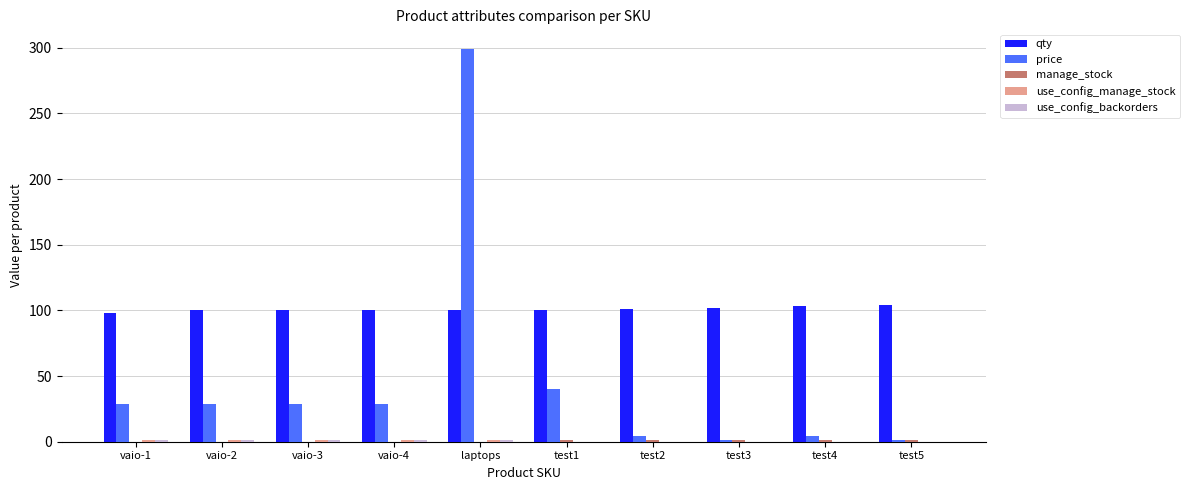

Which series changed the most between vaio-2 and test3?

price